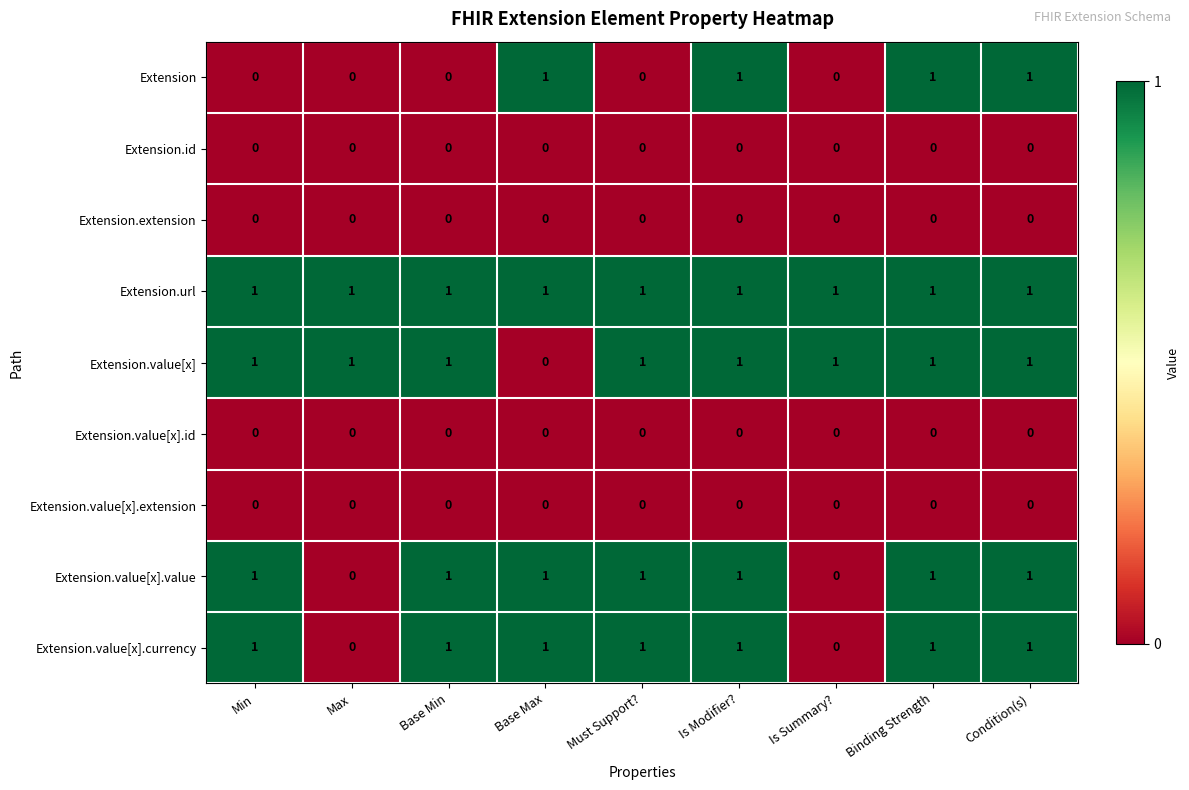

The Extension.value[x].currency series shows 2 at Min. True or false?

False